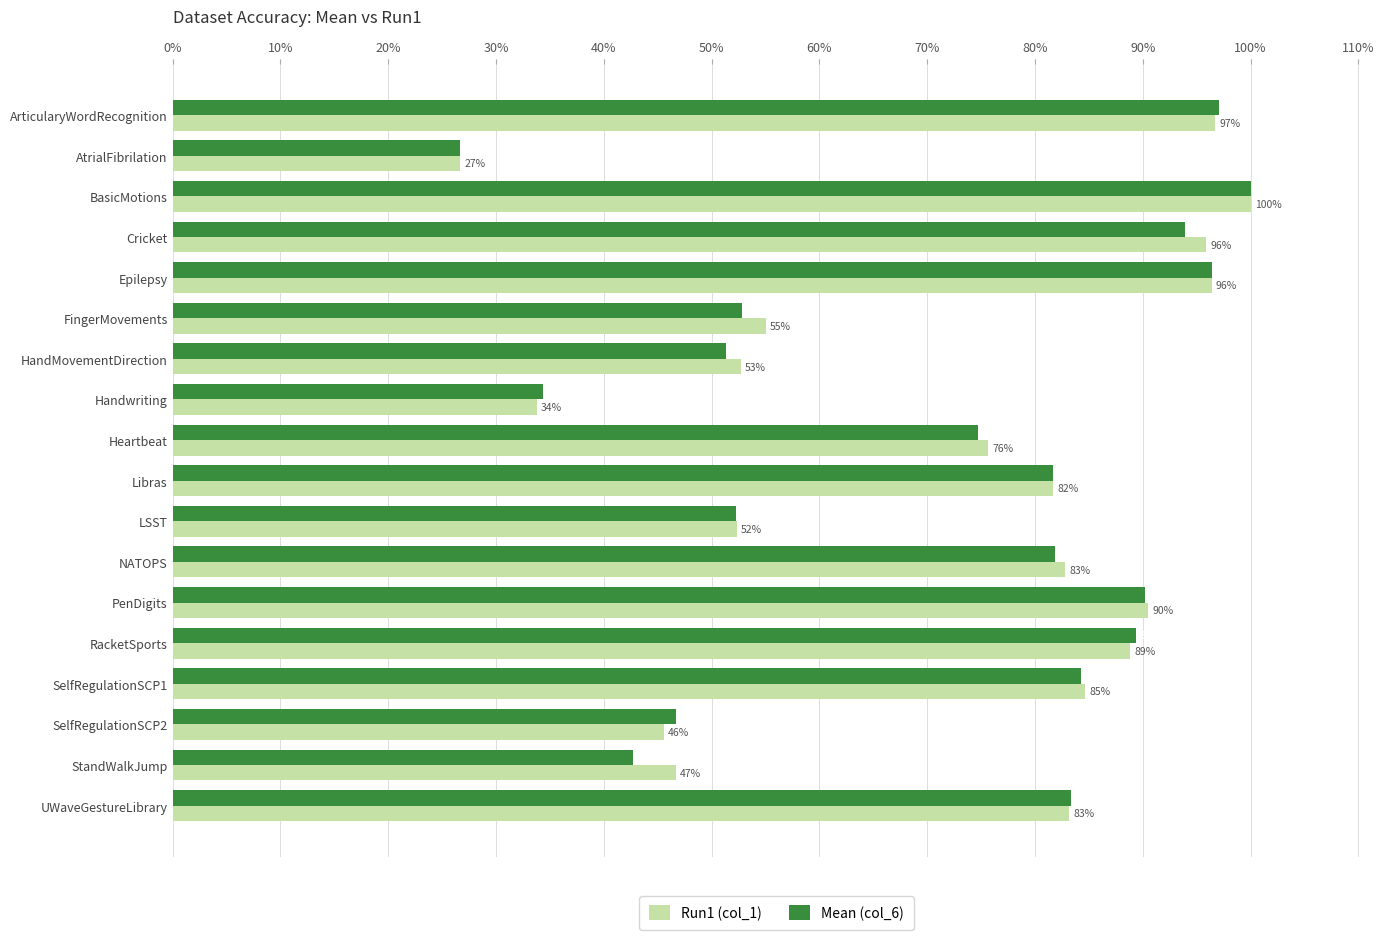

What is the difference between the second highest and minimum values in the Run1 (col_1) series?

0.7